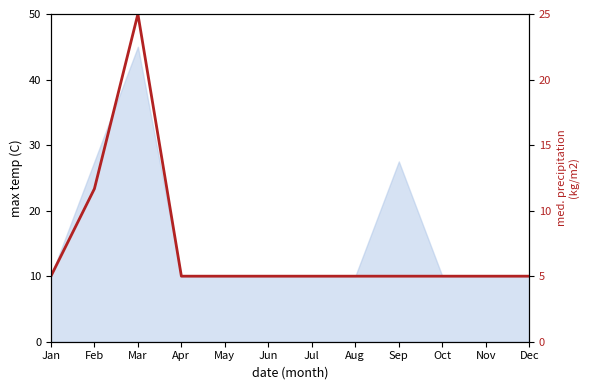

Does the chart have visible grid lines?

No